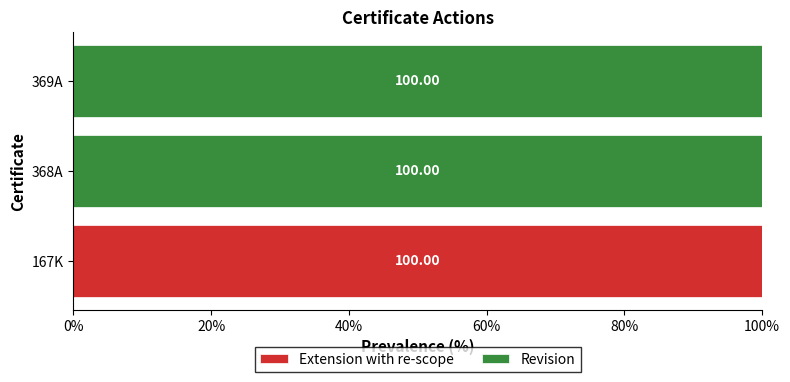

What is the total value across all series at 369A?

100